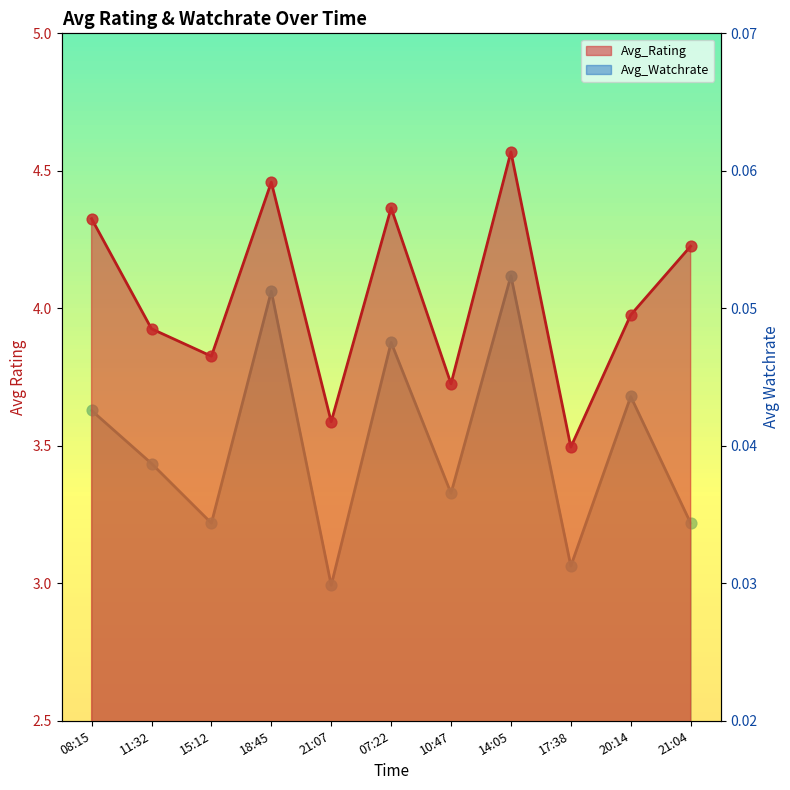

At how many categories does at least one series exceed 0?

11